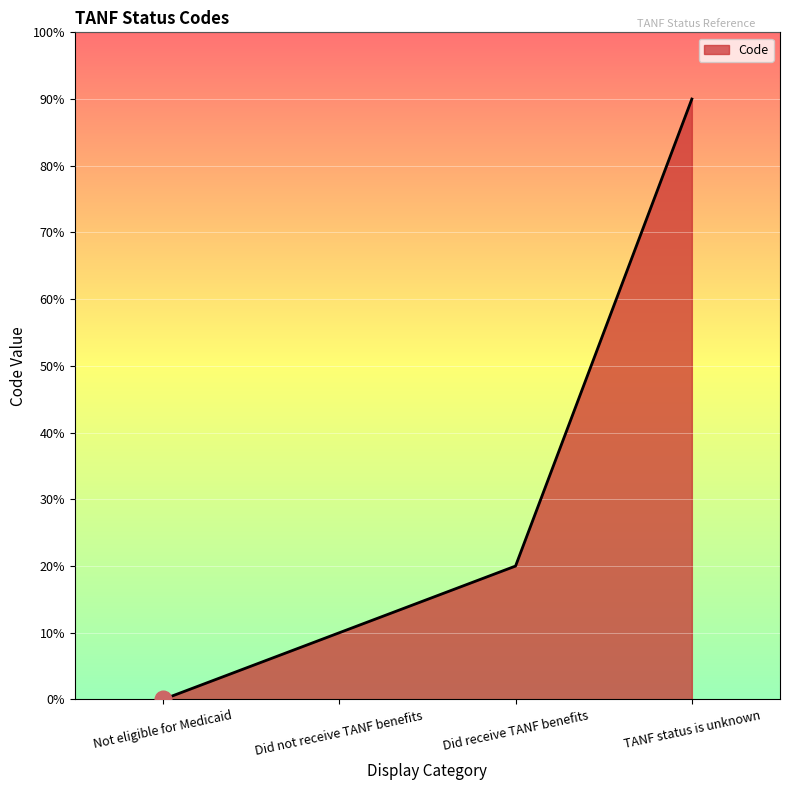

Where is the data nearest to the value 4?

Did receive TANF benefits